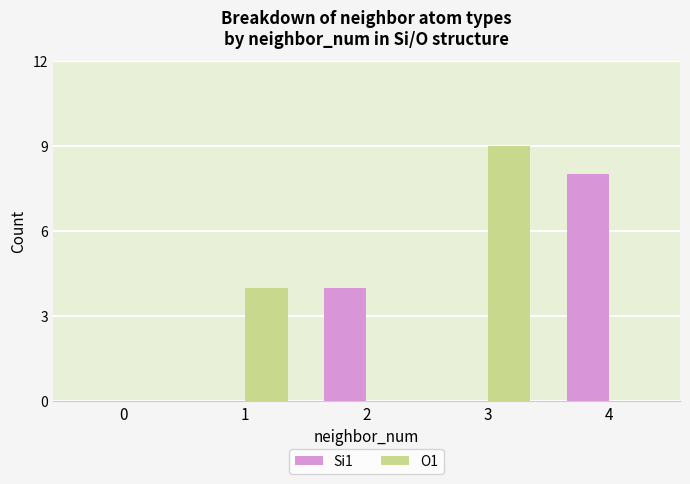

How many distinct data groups are displayed?

2